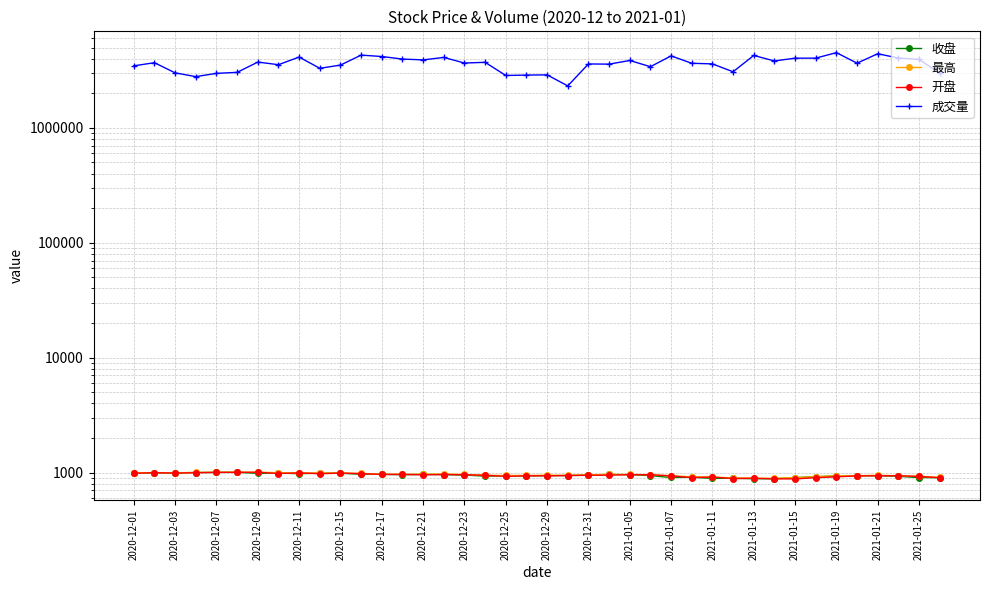

Does the chart have visible grid lines?

Yes